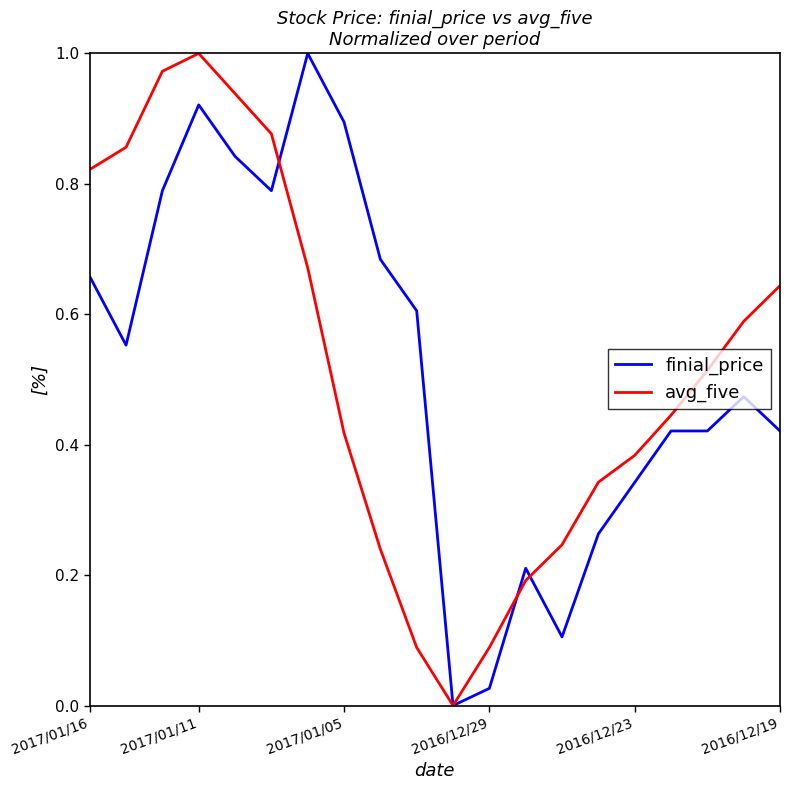

How many values in the finial_price series exceed 0?

19